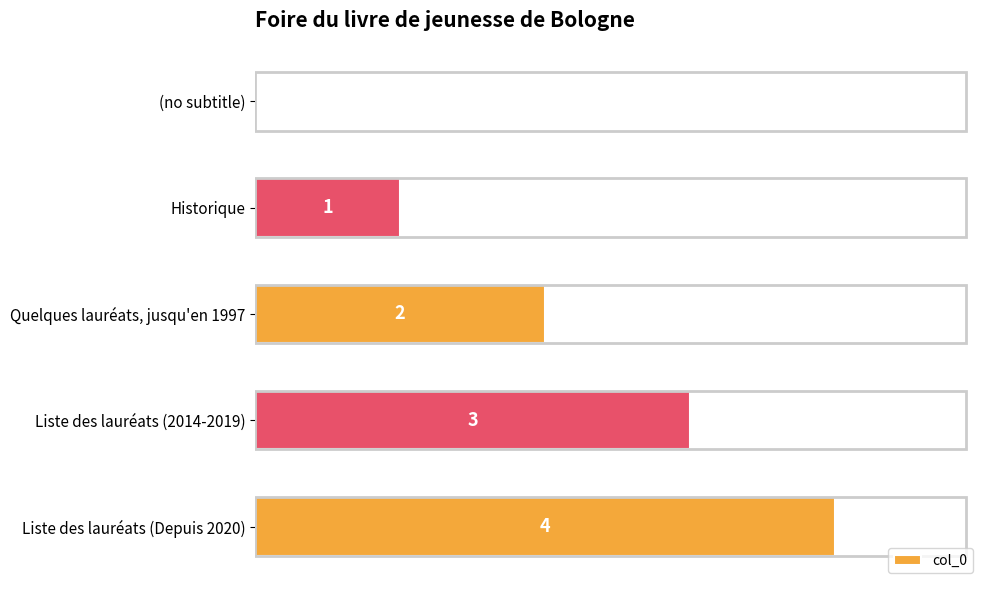

What is the sum of the values at (no subtitle) and Liste des lauréats (Depuis 2020)?

4